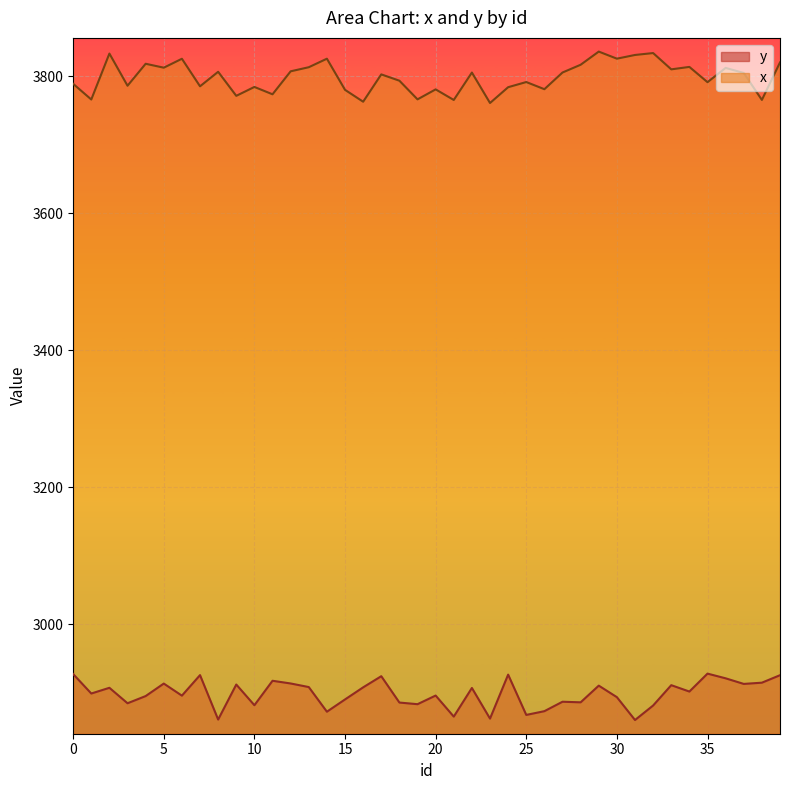

Reading right to left, extract all data points from this chart.

y: 39=2925.7	38=2914.8	37=2913.0	36=2921.2	35=2928.1	34=2901.9	33=2911.2	32=2881.5	31=2860.3	30=2893.7	29=2910.5	28=2886.2	27=2887.0	26=2873.2	25=2867.8	24=2926.6	23=2862.4	22=2907.1	21=2865.3	20=2896.1	19=2883.4	18=2885.8	17=2924.3	16=2908.0	15=2890.4	14=2872.5	13=2908.4	12=2913.7	11=2917.6	10=2881.9	9=2912.1	8=2861.0	7=2925.9	6=2895.9	5=2913.6	4=2895.3	3=2884.8	2=2907.4	1=2899.0	0=2927.4
x: 39=3820.4	38=3765.7	37=3805.0	36=3812.4	35=3791.5	34=3813.8	33=3810.3	32=3834.1	31=3831.3	30=3825.9	29=3836.2	28=3817.0	27=3805.7	26=3781.3	25=3791.8	24=3784.2	23=3761.1	22=3805.6	21=3765.6	20=3781.0	19=3766.5	18=3793.7	17=3802.9	16=3763.0	15=3780.4	14=3825.8	13=3813.4	12=3807.4	11=3773.9	10=3784.6	9=3771.6	8=3806.7	7=3785.5	6=3825.7	5=3812.7	4=3818.4	3=3786.4	2=3833.3	1=3766.3	0=3789.2